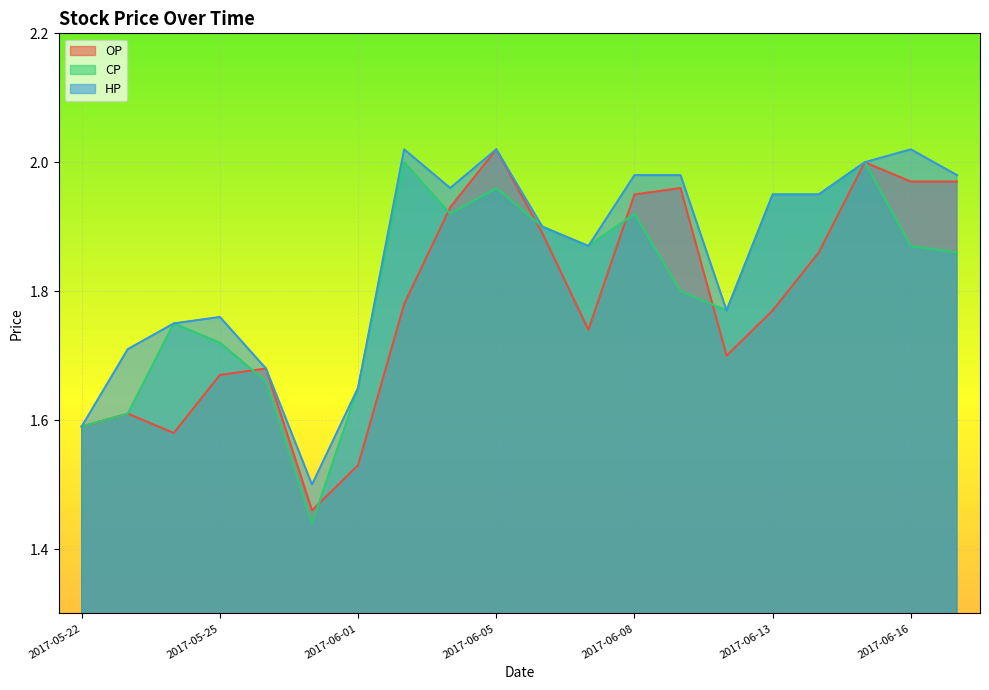

Which series changed the most between 2017-06-07 and 2017-06-08?

OP